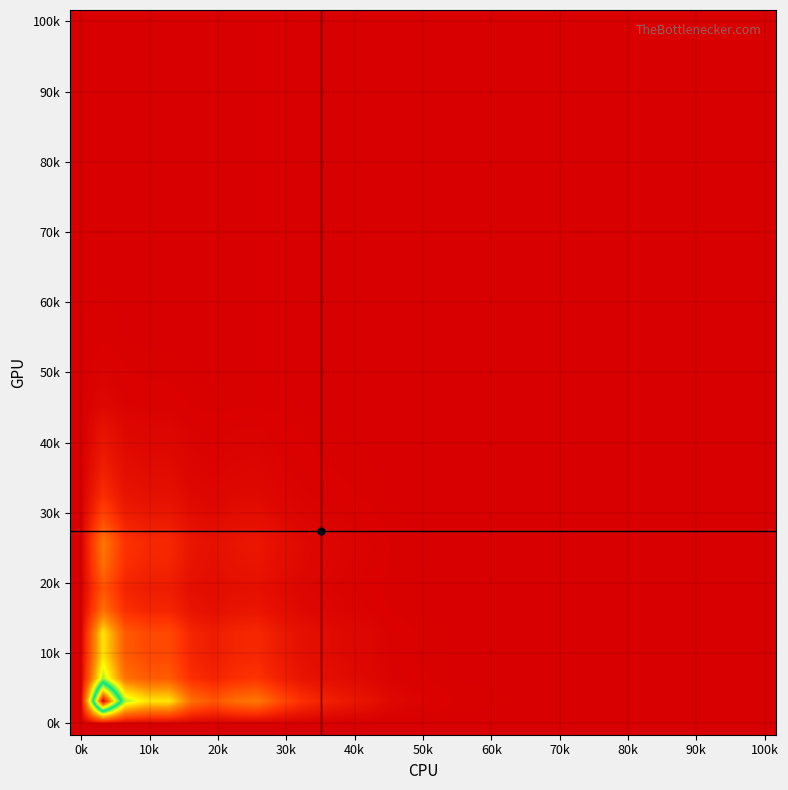

Reading left to right, transcribe all the data shown in this chart.

0.0	0.1	0.0	0.0	0.0	0.0	0.0	0.0	0.0	0.0	0.0	0.0	0.0	0.0	0.0	0.0	0.0	0.0	0.0	0.0	0.0	0.0	0.0	0.0	0.0	0.0	0.0	0.0	0.0	0.0	0.0	0.0